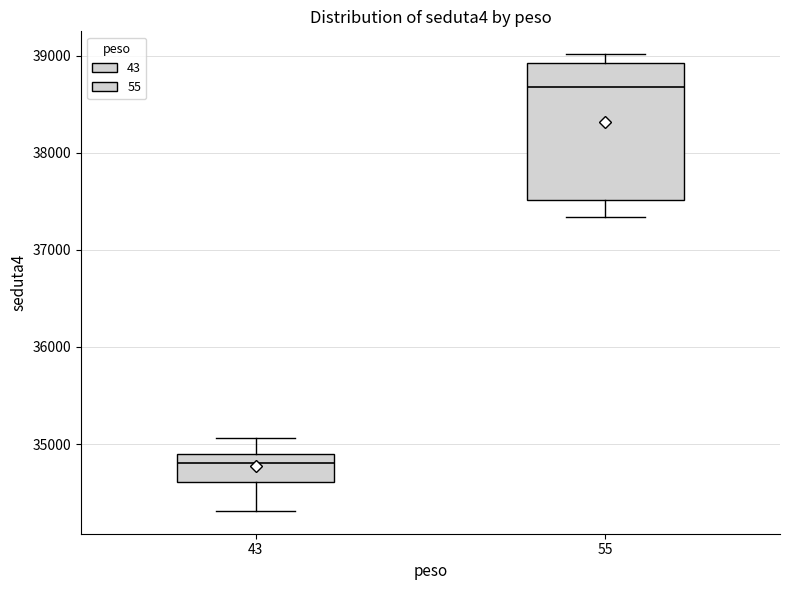

Reading left to right, transcribe this box plot: for each box, give where its median line is, the range the box spans, and where its two whiskers end, as read against the y-axis. The values are not printed on the chart, so give them approximately, as read against the axis.

43: median 34800, box 34600 to 34900, whiskers 34300 to 35100
55: median 38700, box 37500 to 38900, whiskers 37300 to 39000